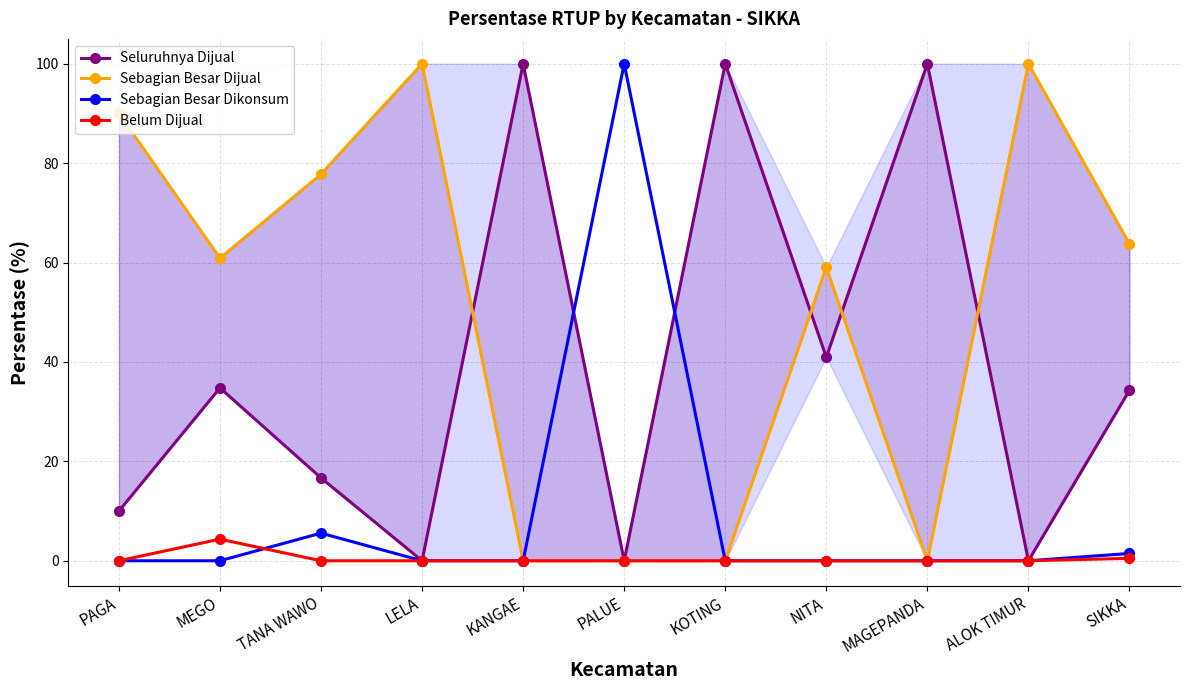

How many data points does each series have?

11